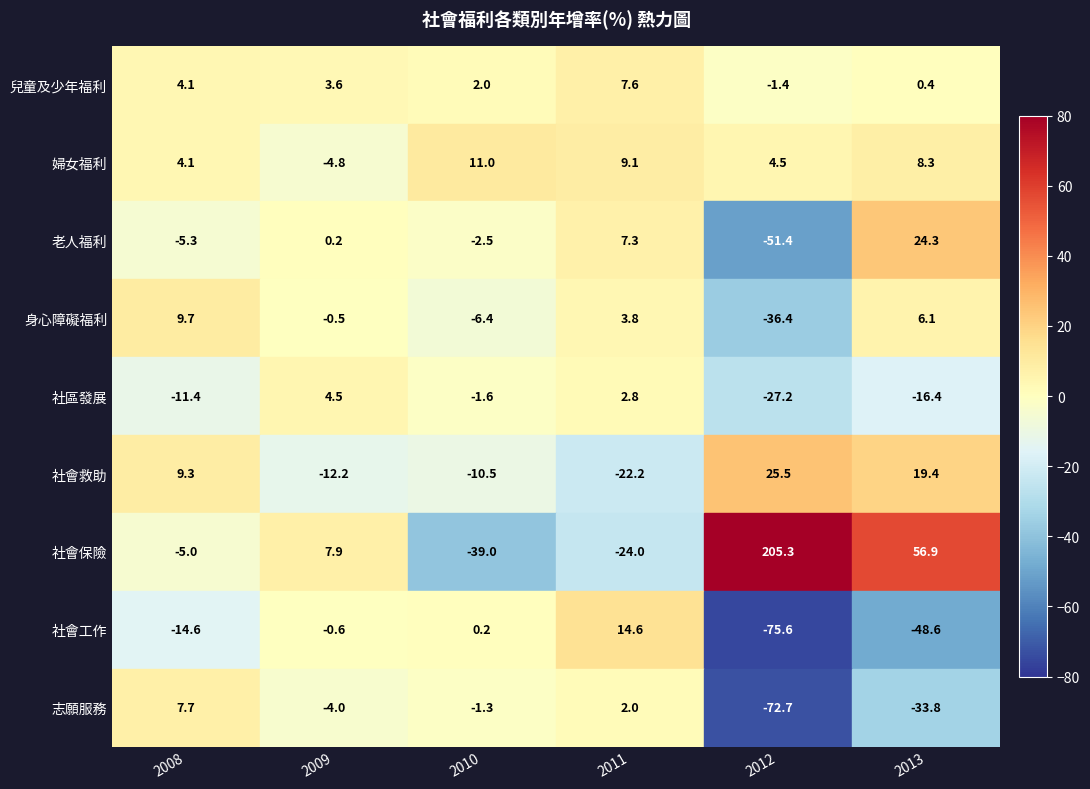

Which label corresponds to the smallest value in the chart?

2012